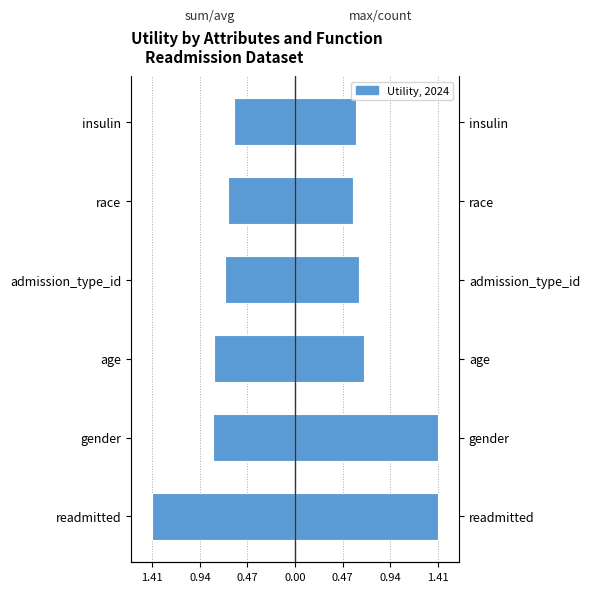

What is the spread (max minus min) of values at admission_type_id?

1.3